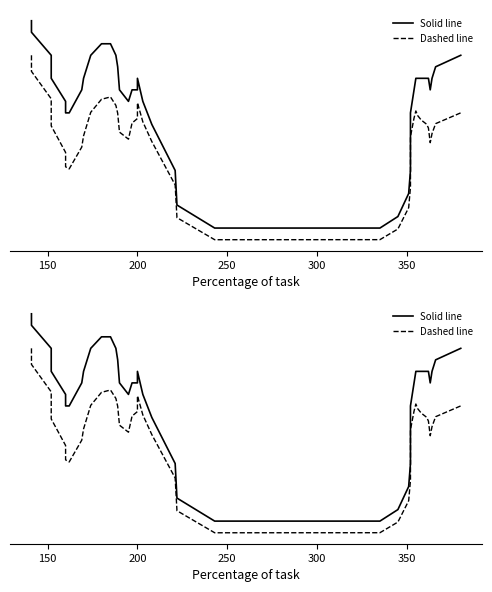

True or false: Dashed line has more than 1 interior local peaks.

True